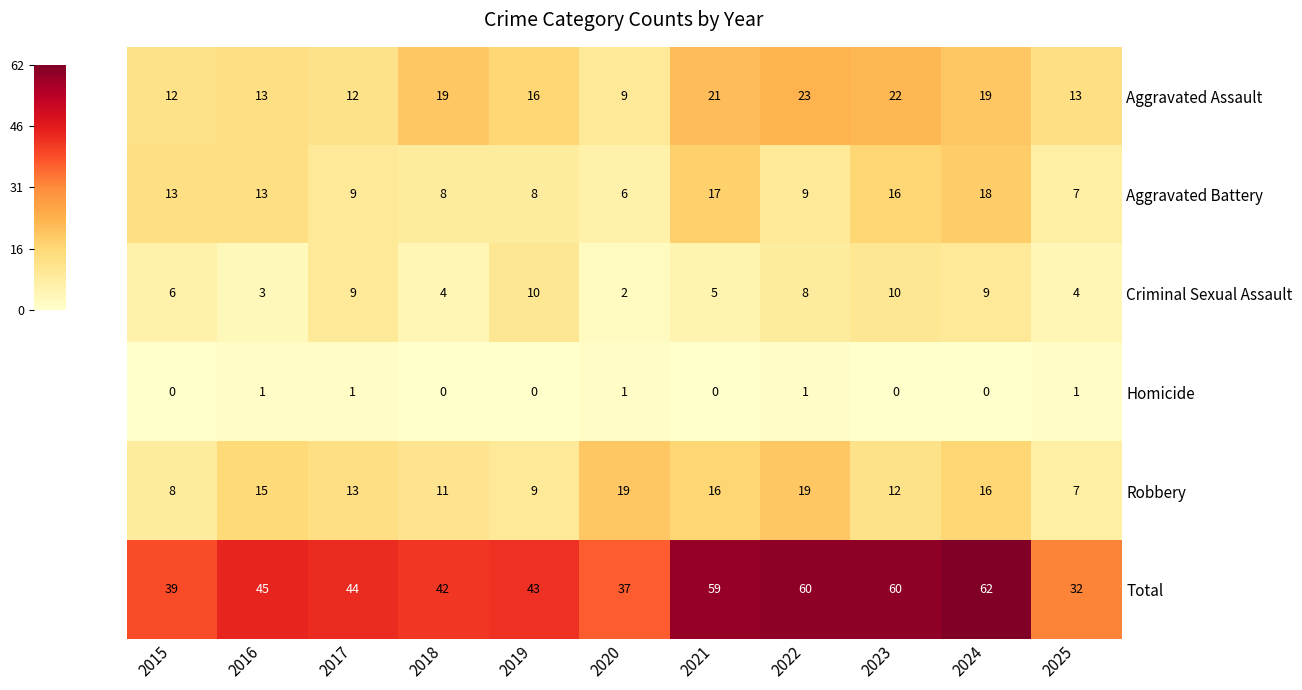

What is the sum of the Total values at 2021 and 2018?

101